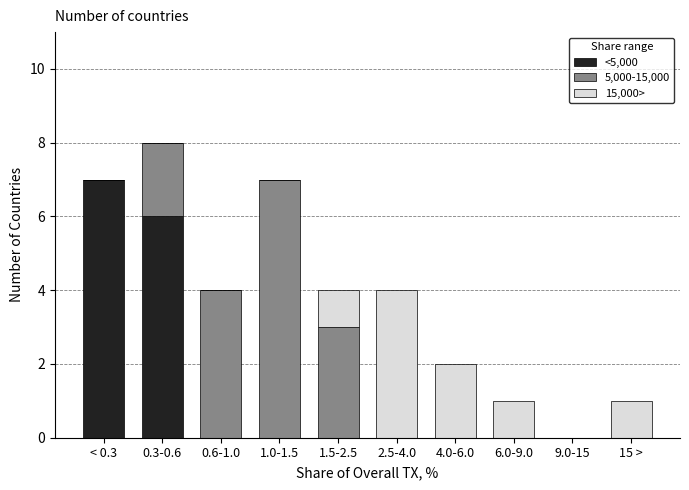

Reading left to right, list the values for the <5,000 series.

< 0.3=7	0.3-0.6=6	0.6-1.0=0	1.0-1.5=0	1.5-2.5=0	2.5-4.0=0	4.0-6.0=0	6.0-9.0=0	9.0-15=0	15 >=0